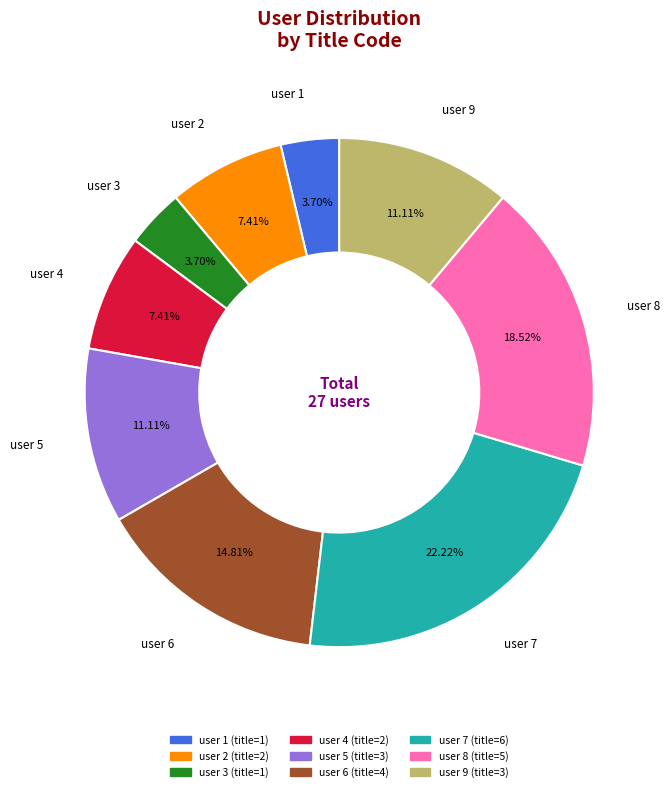

To the nearest percent, what is the difference between the user 1 and user 7 slice percentages?

19%